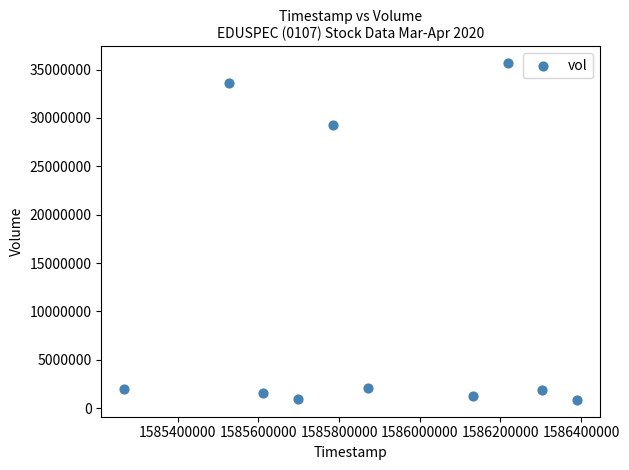

What Y value in the scatter plot is closest to 18259900?

29285500